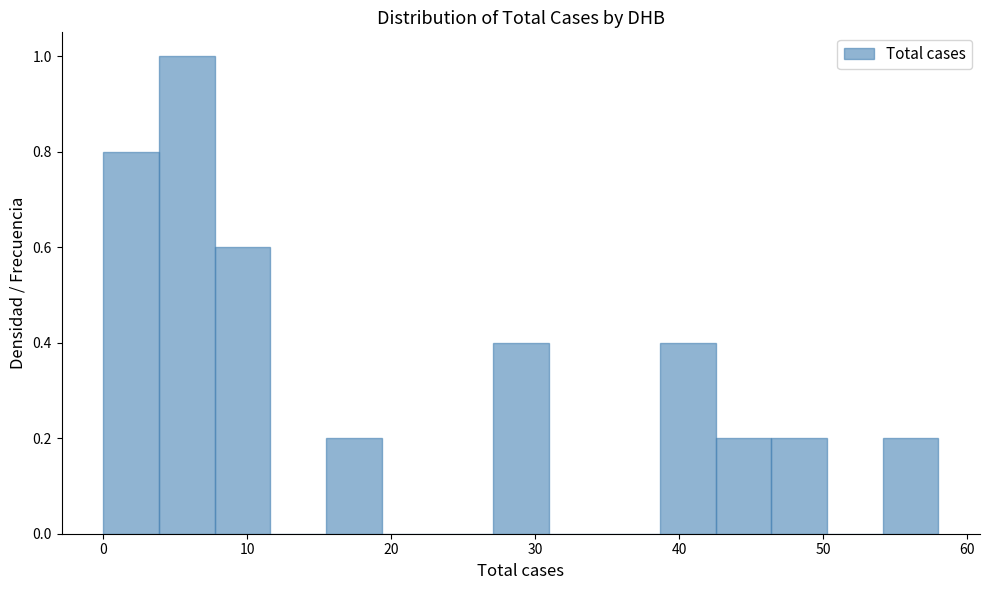

Read against the x-axis, roughly where is the centre of the tallest bar?

6